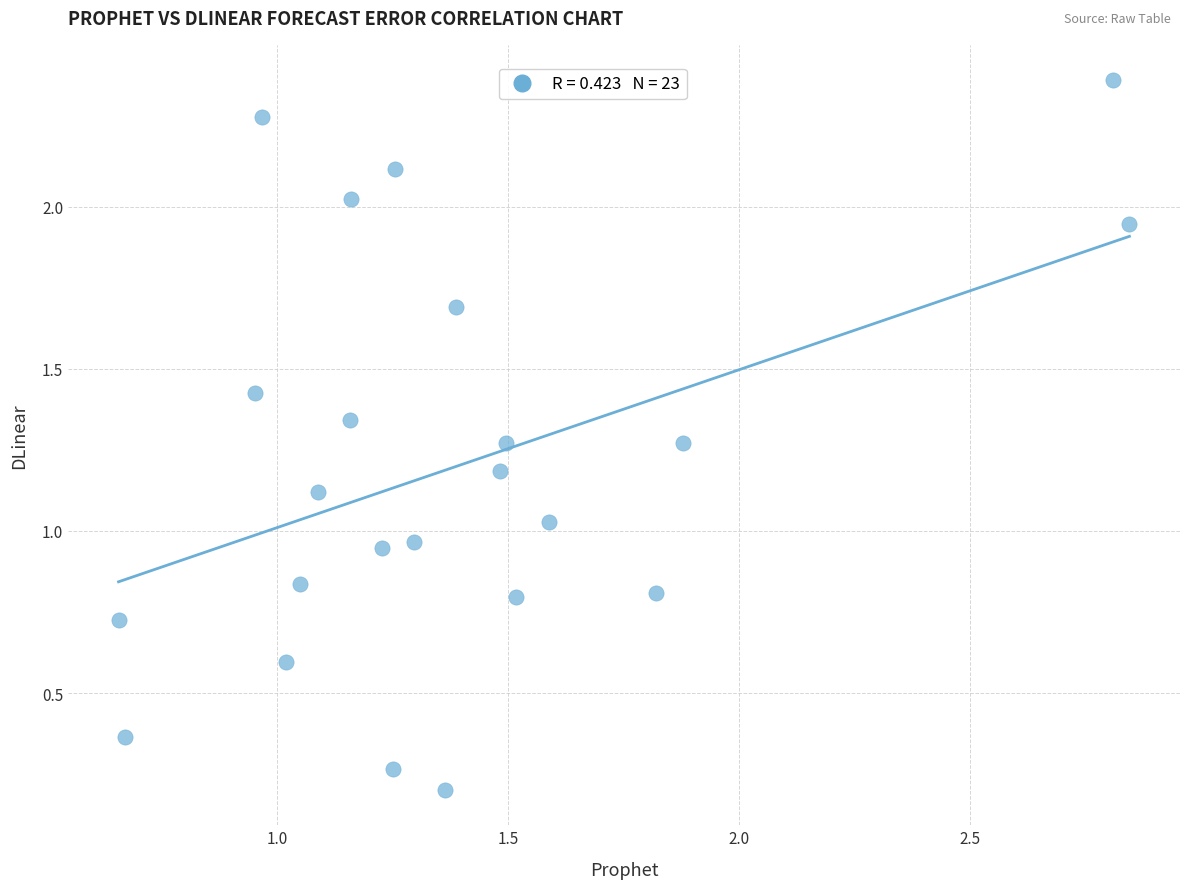

What is the range of Y values (max minus min)?

2.2